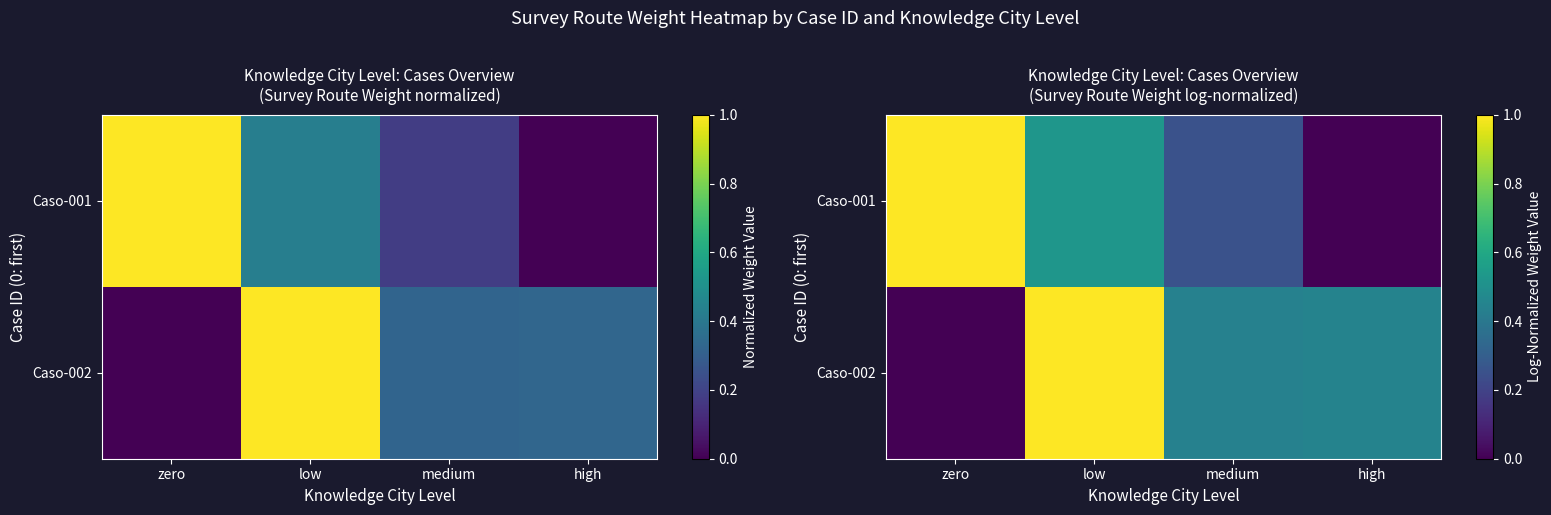

Is the value of Caso-001 at zero greater than the value of Caso-002 at low?

No